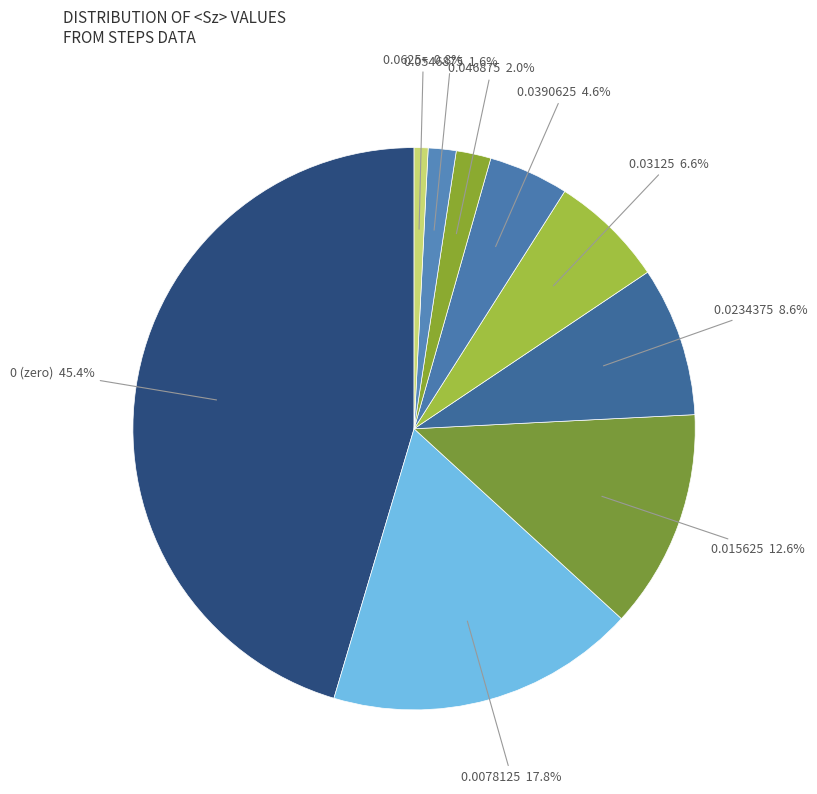

How many segments does this pie chart have?

9